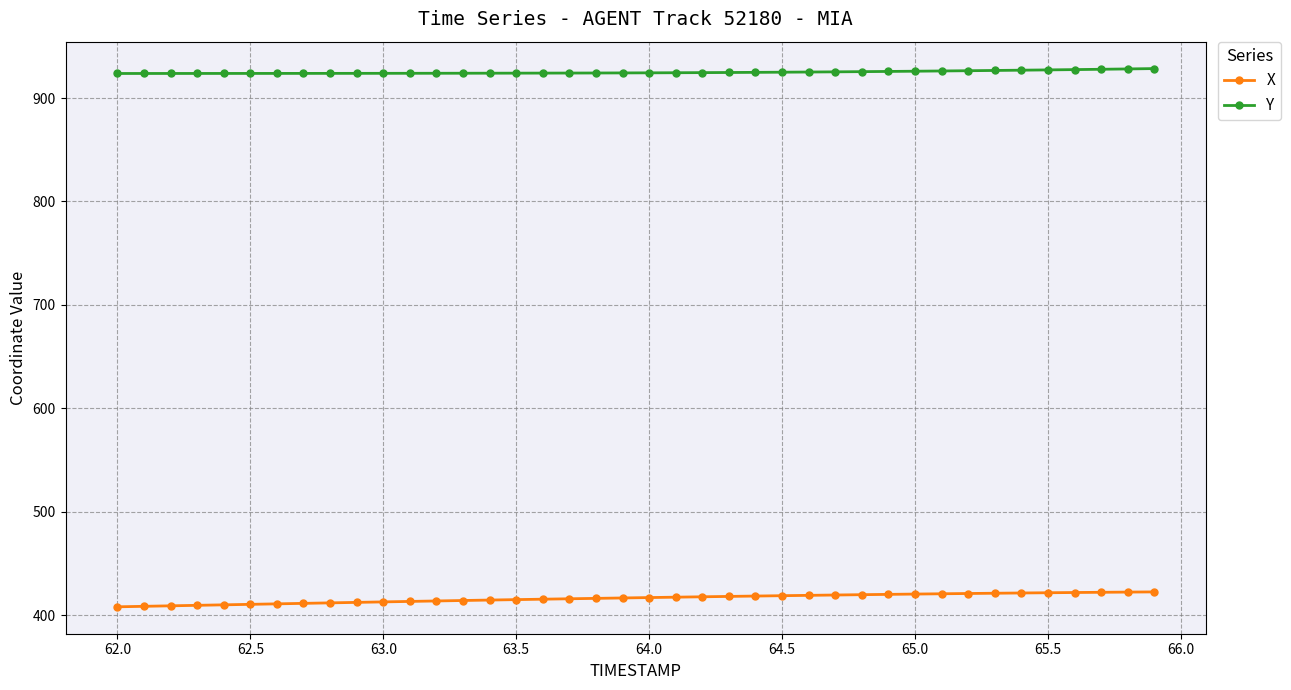

What is the greatest value displayed?

928.5